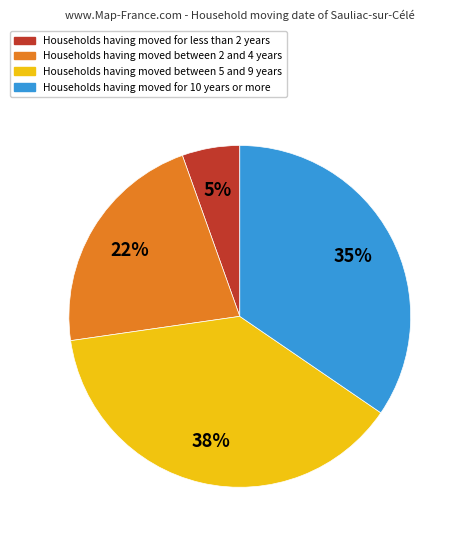

Count the number of slices in the pie.

4